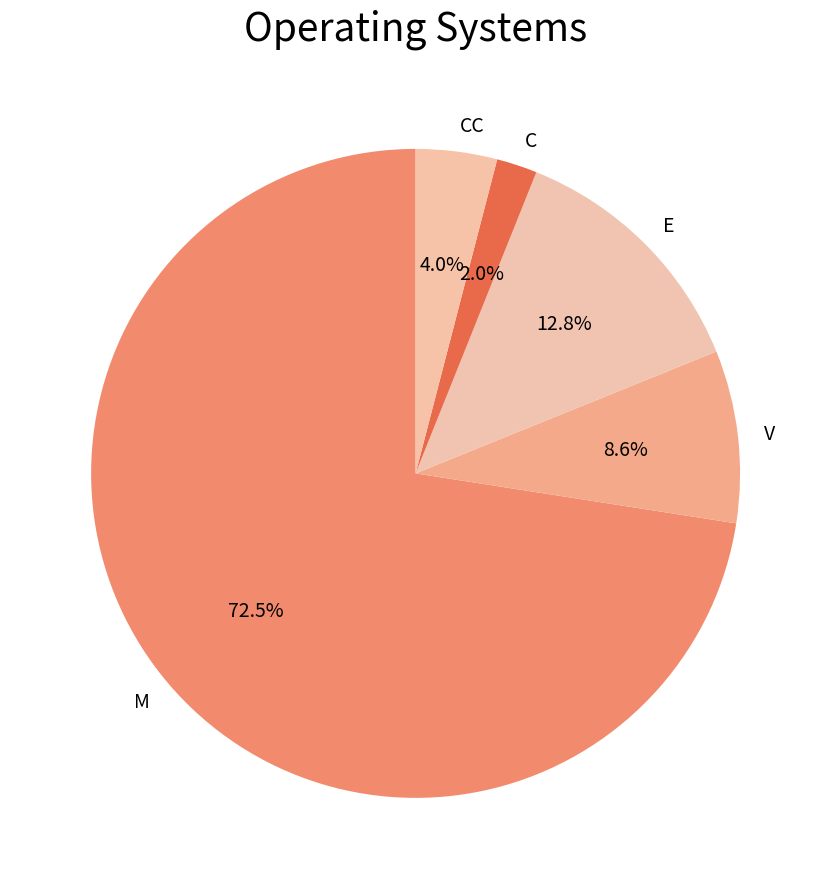

What is the ratio of the value at CC to the value at E?

0.3